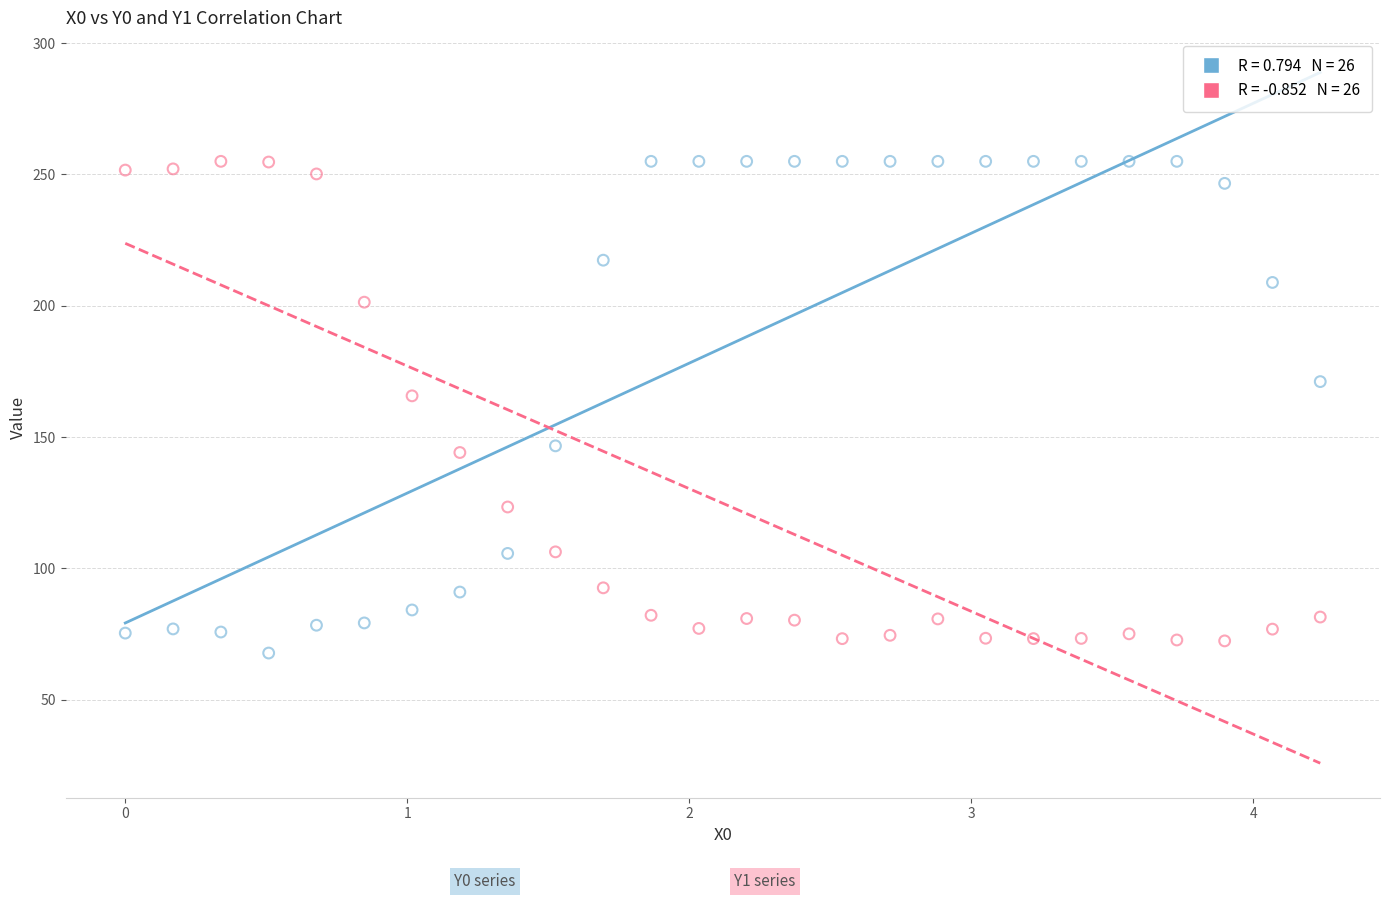

Across all data points, what is the range of Y values (max minus min)?

187.3